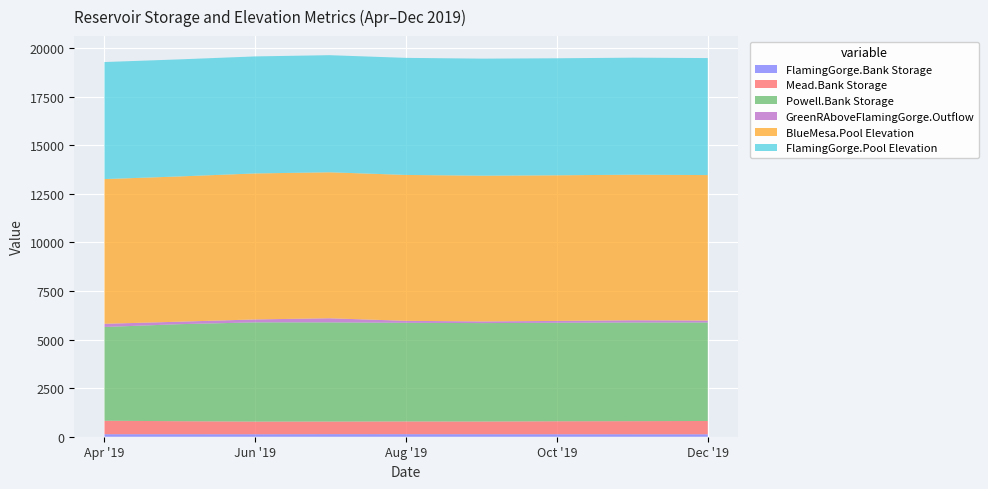

Reading left to right, what are all the values shown in this chart?

FlamingGorge.Bank Storage: 2019-04-01=129.9	2019-05-01=129.9	2019-06-01=127.4	2019-07-01=132.9	2019-08-01=131.3	2019-09-01=129.2	2019-10-01=127.7	2019-11-01=127.1	2019-12-01=126.0
Mead.Bank Storage: 2019-04-01=693.3	2019-05-01=669.8	2019-06-01=651.7	2019-07-01=648.0	2019-08-01=655.7	2019-09-01=653.5	2019-10-01=668.1	2019-11-01=674.3	2019-12-01=684.8
Powell.Bank Storage: 2019-04-01=4826.2	2019-05-01=4993.7	2019-06-01=5109.4	2019-07-01=5105.9	2019-08-01=5077.5	2019-09-01=5067.1	2019-10-01=5071.8	2019-11-01=5080.6	2019-12-01=5071.6
GreenRAboveFlamingGorge.Outflow: 2019-04-01=164.9	2019-05-01=128.1	2019-06-01=150.8	2019-07-01=212.1	2019-08-01=102.6	2019-09-01=85.7	2019-10-01=95.6	2019-11-01=114.2	2019-12-01=98.9
BlueMesa.Pool Elevation: 2019-04-01=7450.5	2019-05-01=7478.2	2019-06-01=7516.4	2019-07-01=7516.4	2019-08-01=7510.7	2019-09-01=7504.5	2019-10-01=7496.5	2019-11-01=7495.0	2019-12-01=7490.0
FlamingGorge.Pool Elevation: 2019-04-01=6026.8	2019-05-01=6026.8	2019-06-01=6025.2	2019-07-01=6028.8	2019-08-01=6027.8	2019-09-01=6026.4	2019-10-01=6025.4	2019-11-01=6025.0	2019-12-01=6024.2